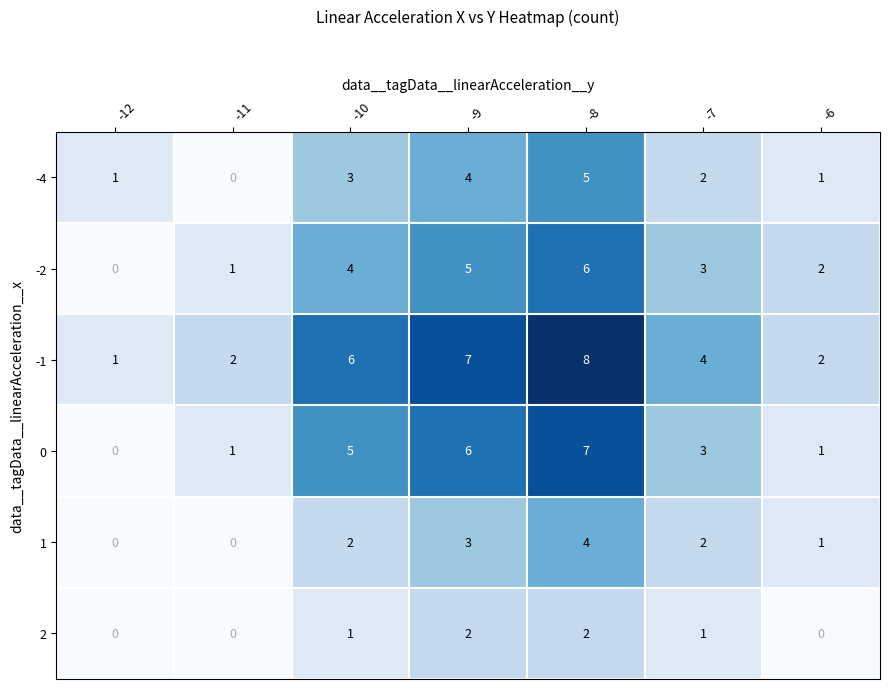

What is the maximum value for 1?

4